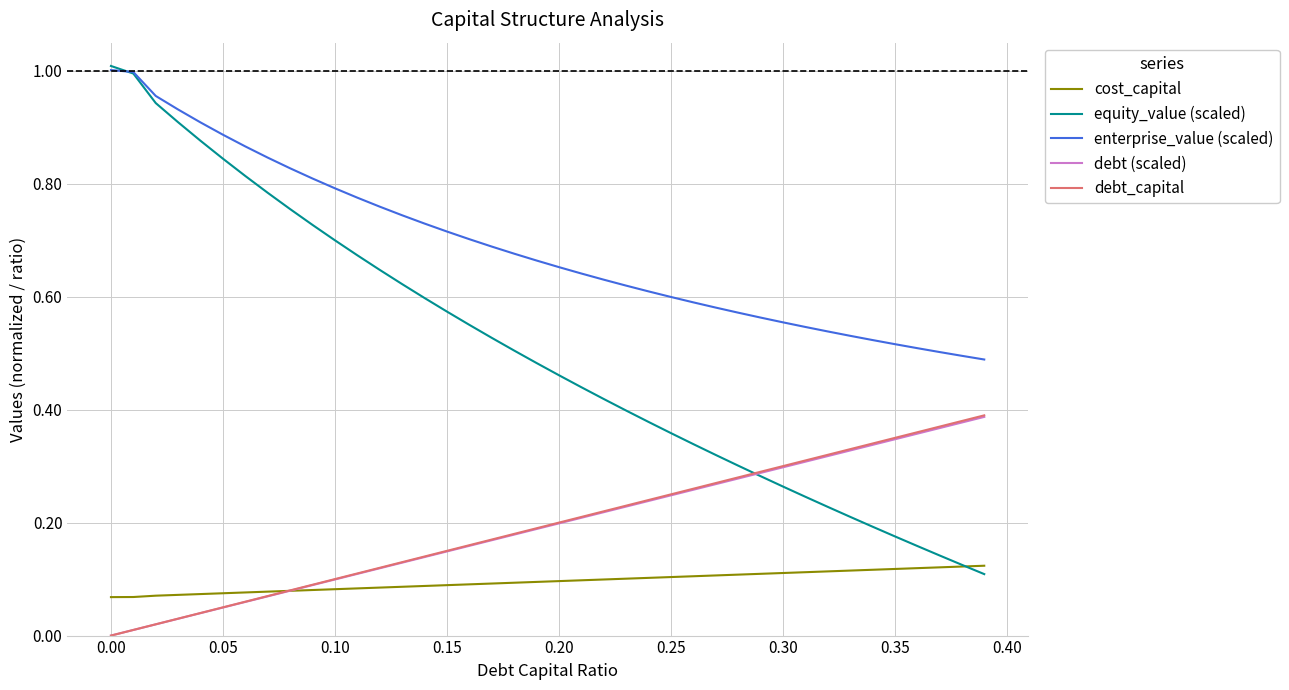

Which series has the widest spread of values?

equity_value (scaled)